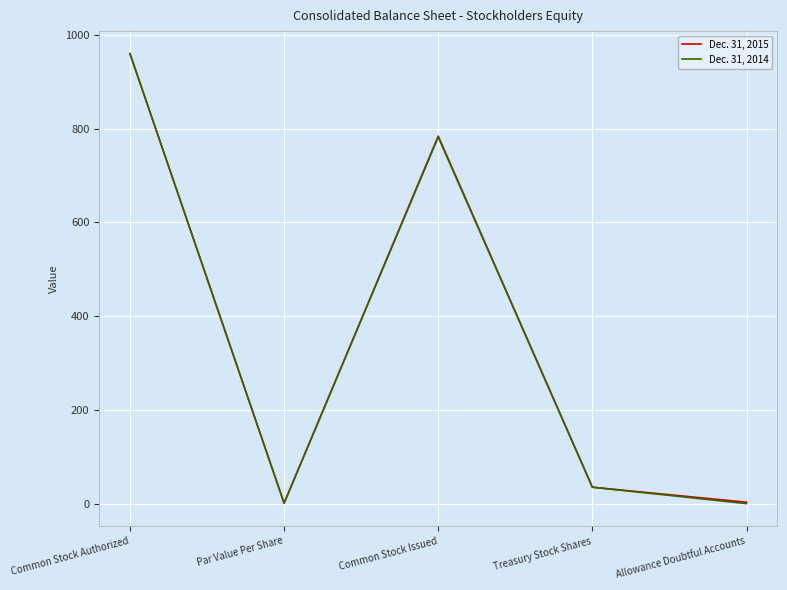

Where is Dec. 31, 2014 nearest to the value 480?

Common Stock Issued